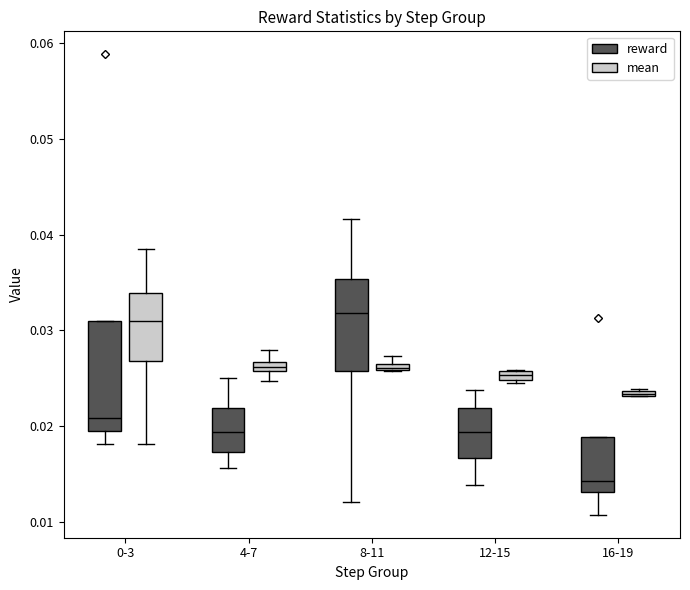

Which box's median line is the lowest?

16-19 (reward)